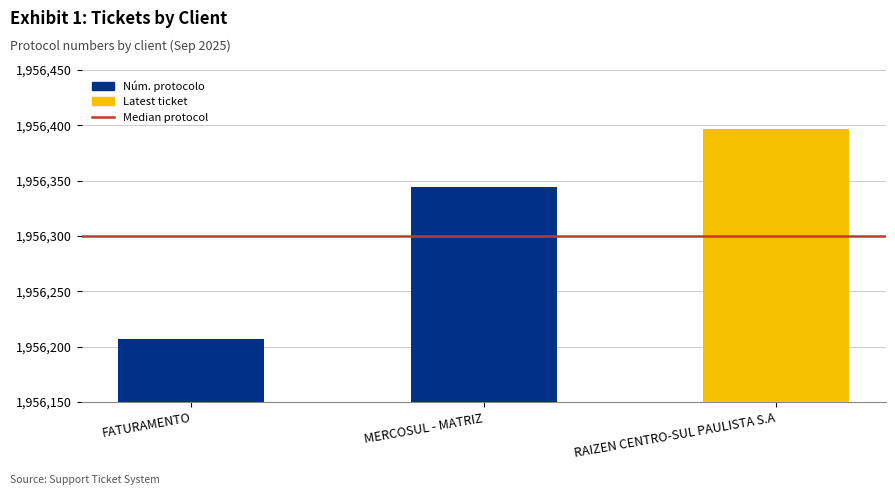

Approximately how many times larger is the value at MERCOSUL - MATRIZ compared to RAIZEN CENTRO-SUL PAULISTA S.A?

1.0